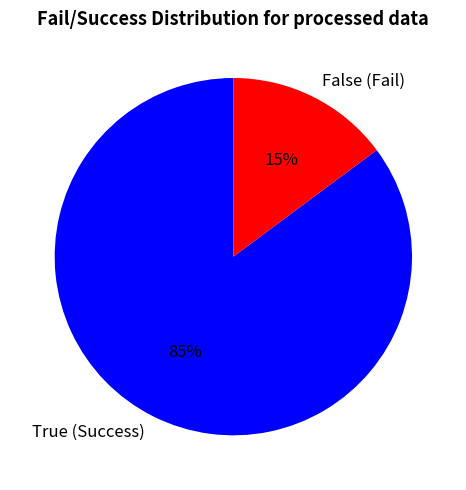

Is there any slice that represents more than half of the pie?

Yes